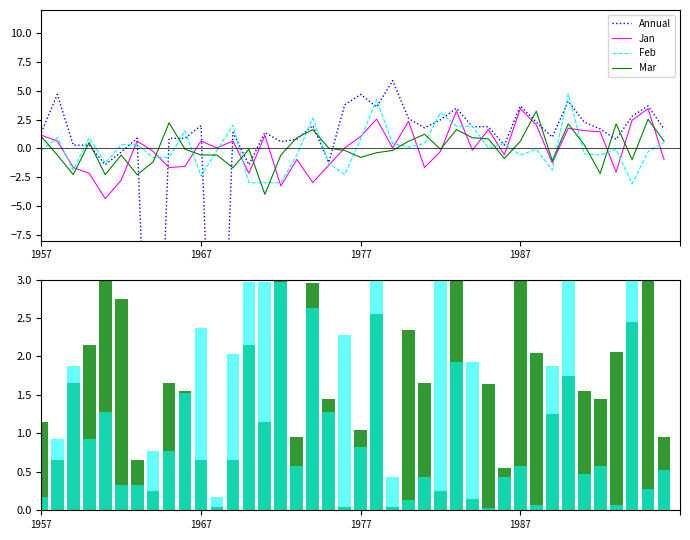

What is the greatest value displayed?

5.9